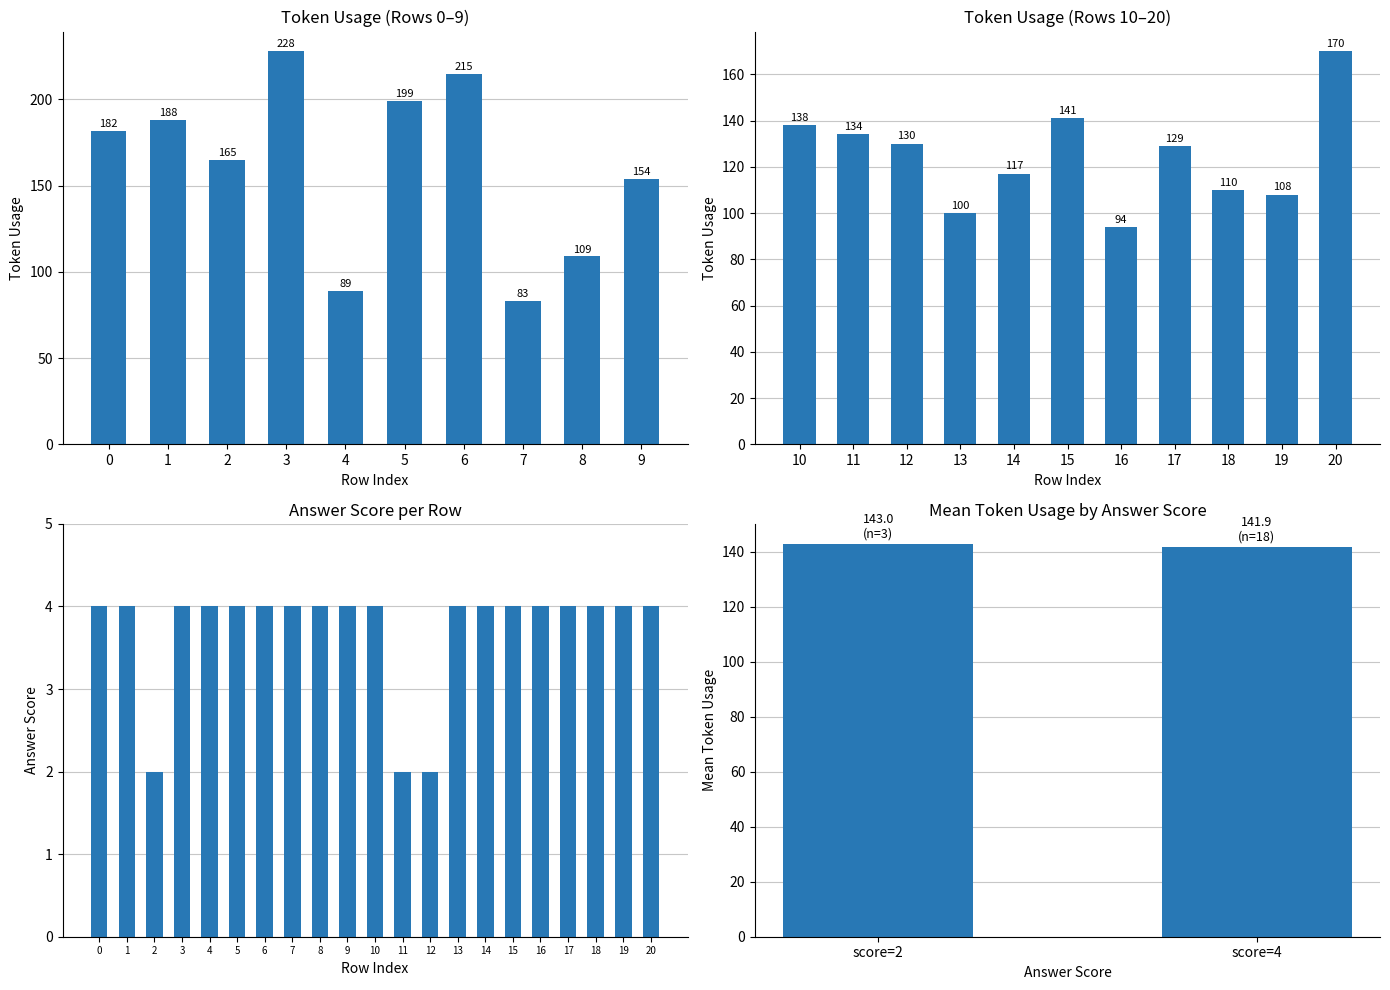

What value does the data have at 17?

4